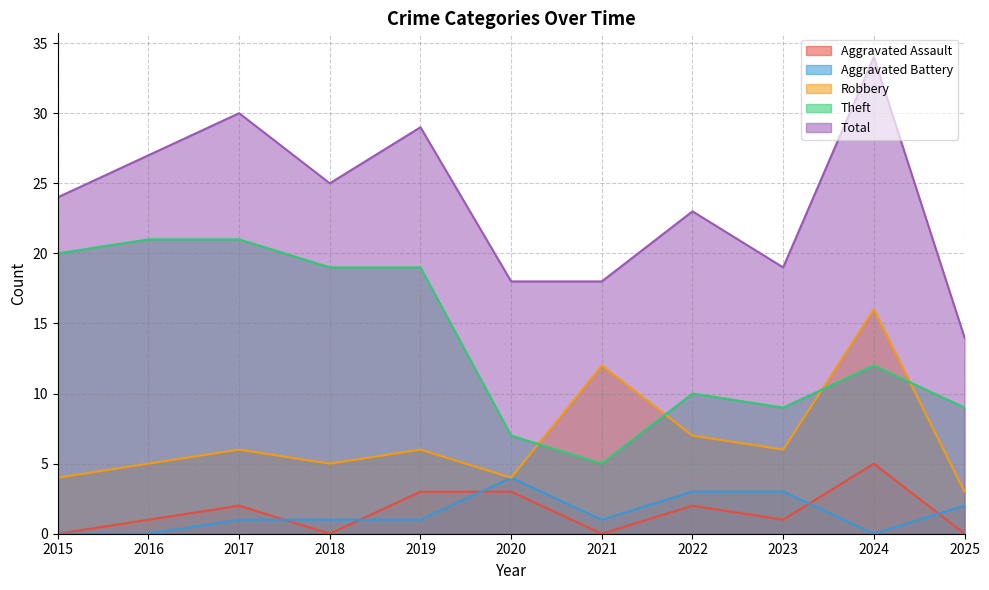

Is the value of Aggravated Assault at 2019 greater than the value of Robbery at 2020?

No